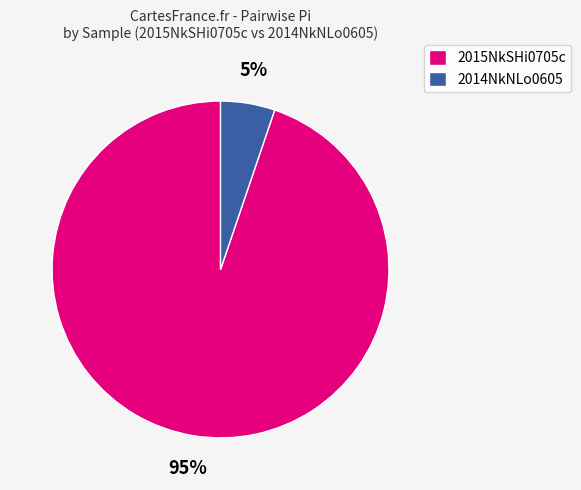

What percentage is the 2015NkSHi0705c slice, to the nearest percent?

95%